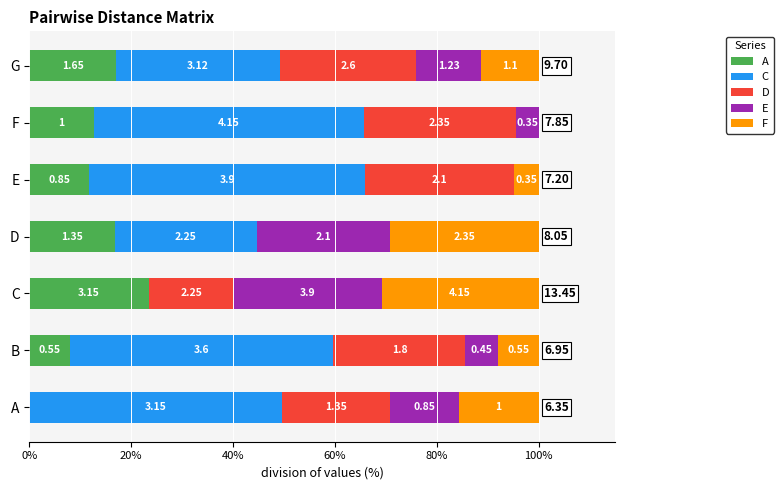

What are all the series names shown in the legend?

A, C, D, E, F